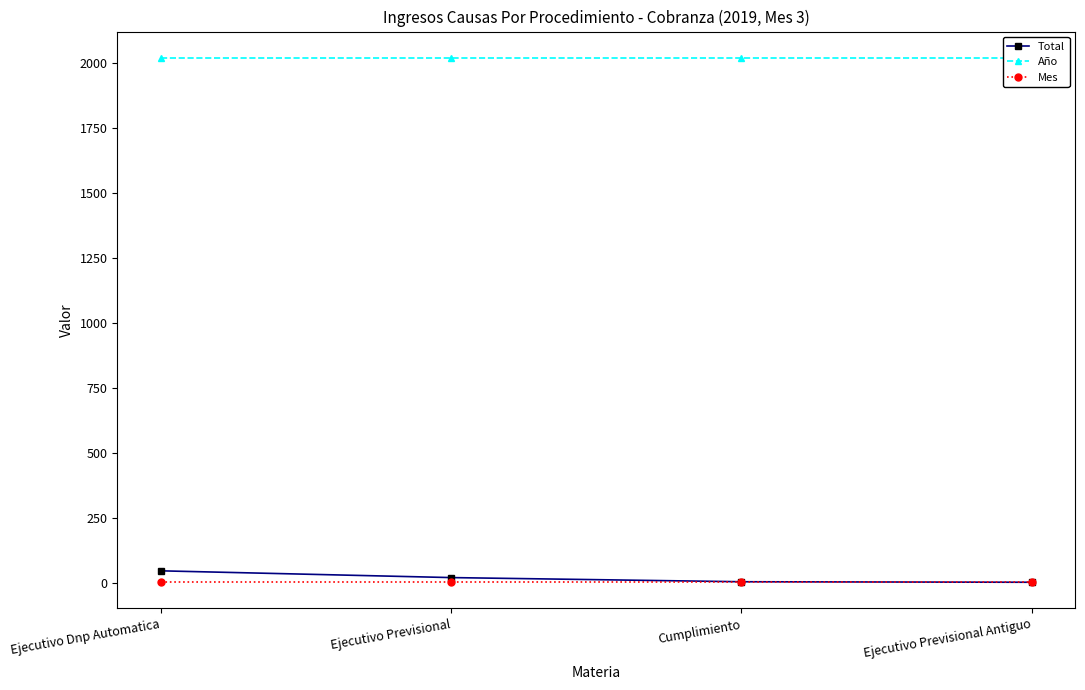

Between Ejecutivo Previsional and Ejecutivo Dnp Automatica, which is larger?

Ejecutivo Dnp Automatica